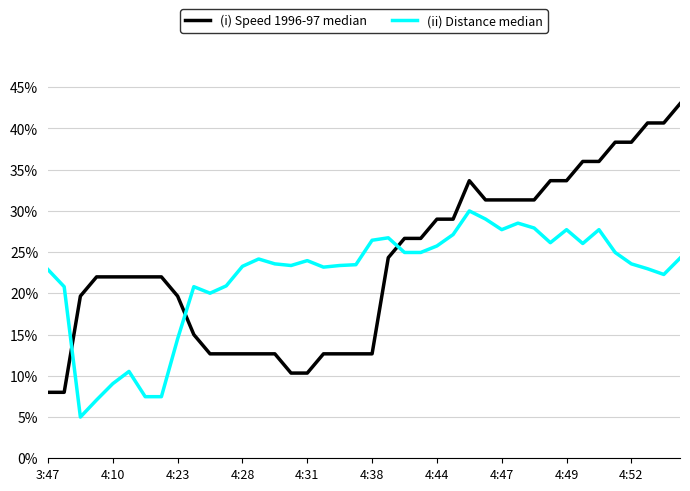

What is the average value of the (i) Speed 1996-97 median series?

0.2